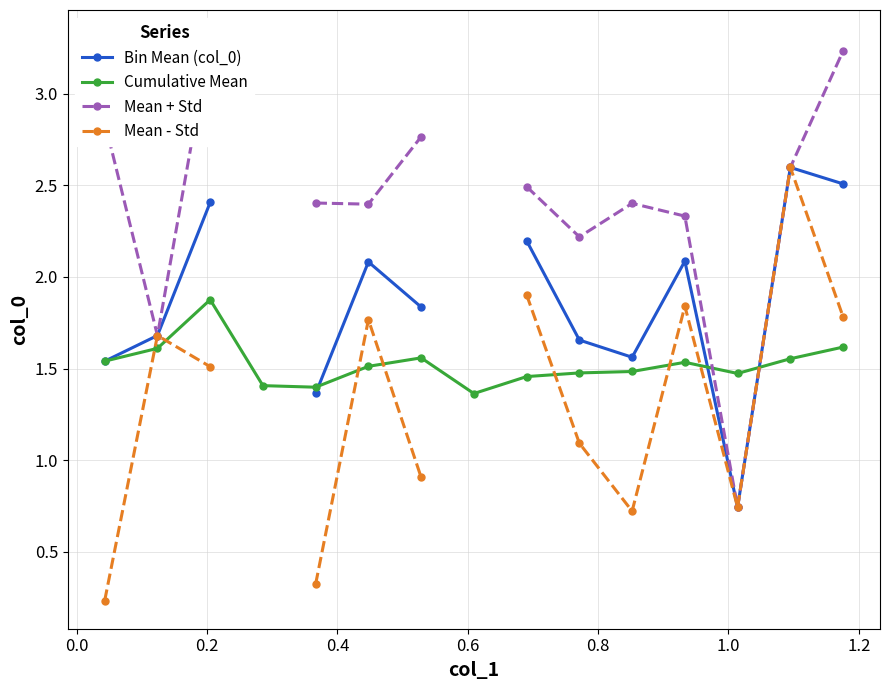

What is the highest value of the Cumulative Mean series?

1.9